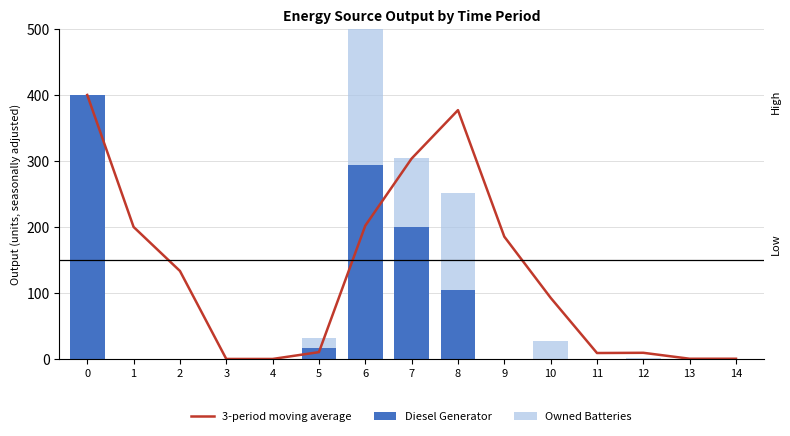

What is the highest value of the 3-period moving average series?

400.0